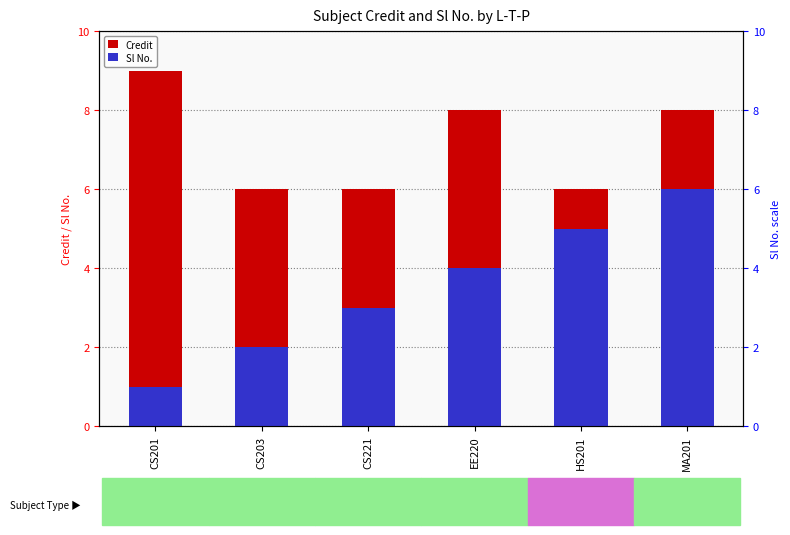

Is it true that Credit equals 6 at HS201?

True